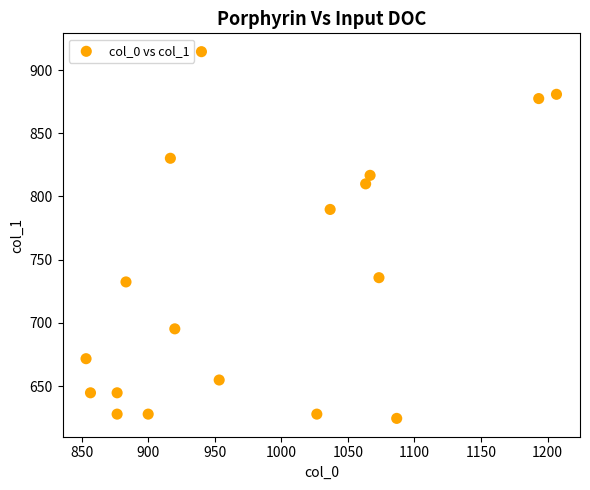

What Y value in the scatter plot is closest to 769?

789.8